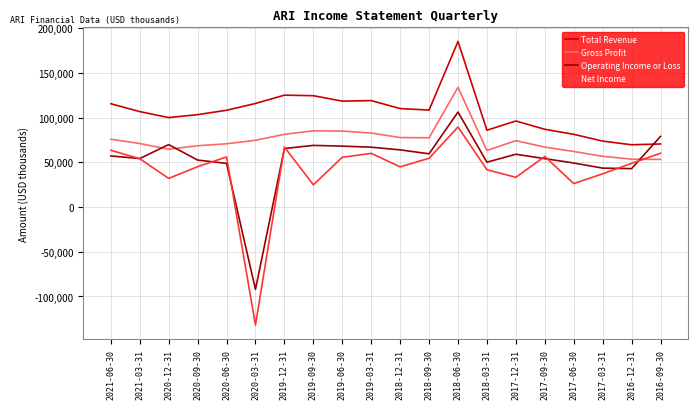

How many lines are shown in the chart?

4